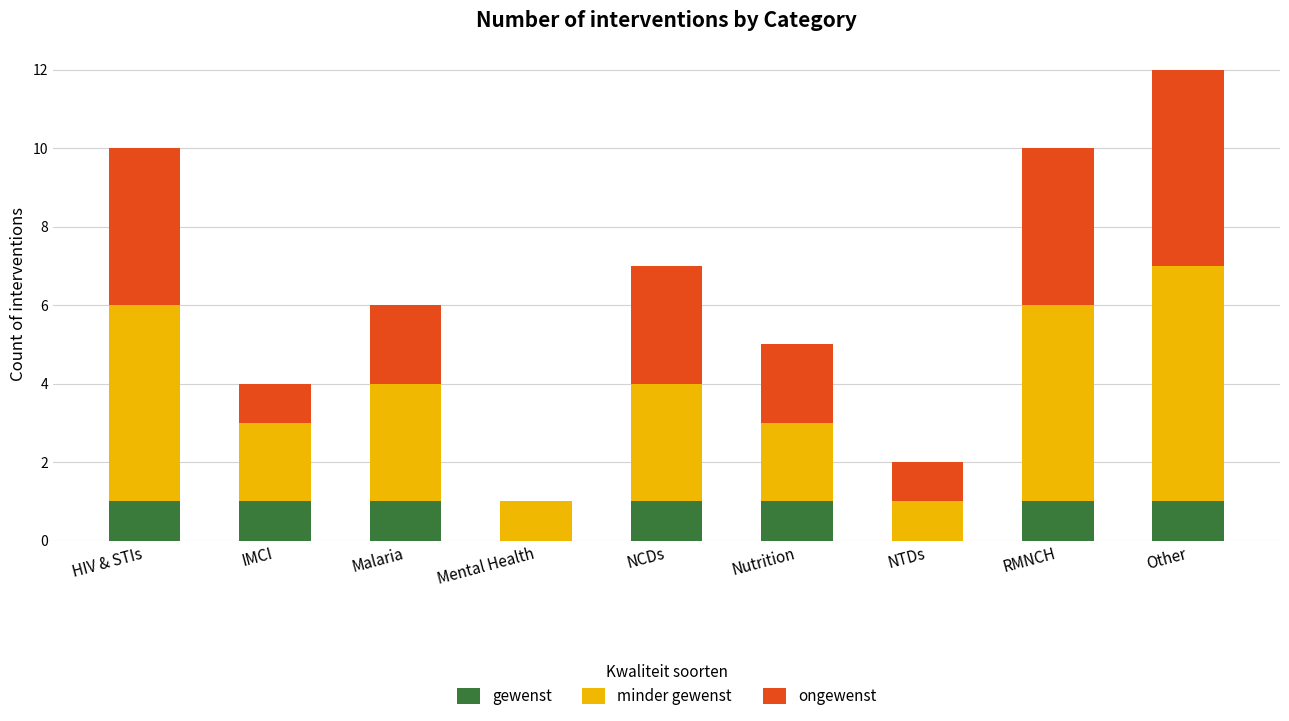

Reading right to left, list the values for the gewenst series.

Other=1	RMNCH=1	NTDs=0	Nutrition=1	NCDs=1	Mental Health=0	Malaria=1	IMCI=1	HIV & STIs=1